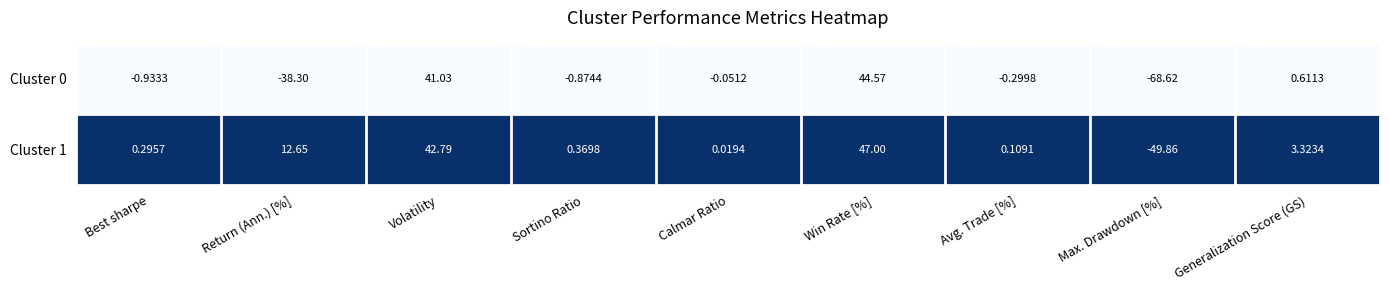

List the labels in order of Cluster 0 value, largest first.

Win Rate [%], Volatility, Generalization Score (GS), Calmar Ratio, Avg. Trade [%], Sortino Ratio, Best sharpe, Return (Ann.) [%], Max. Drawdown [%]